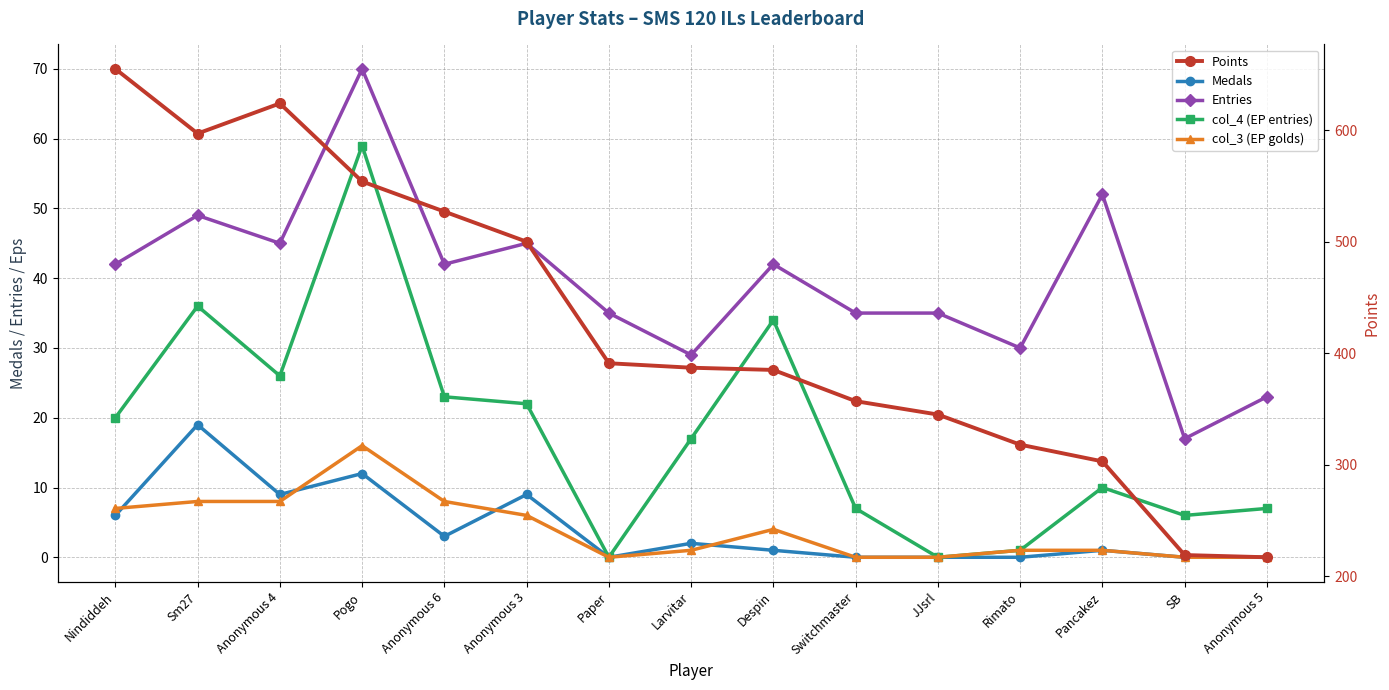

What is the total value across all series at Anonymous 5?

247